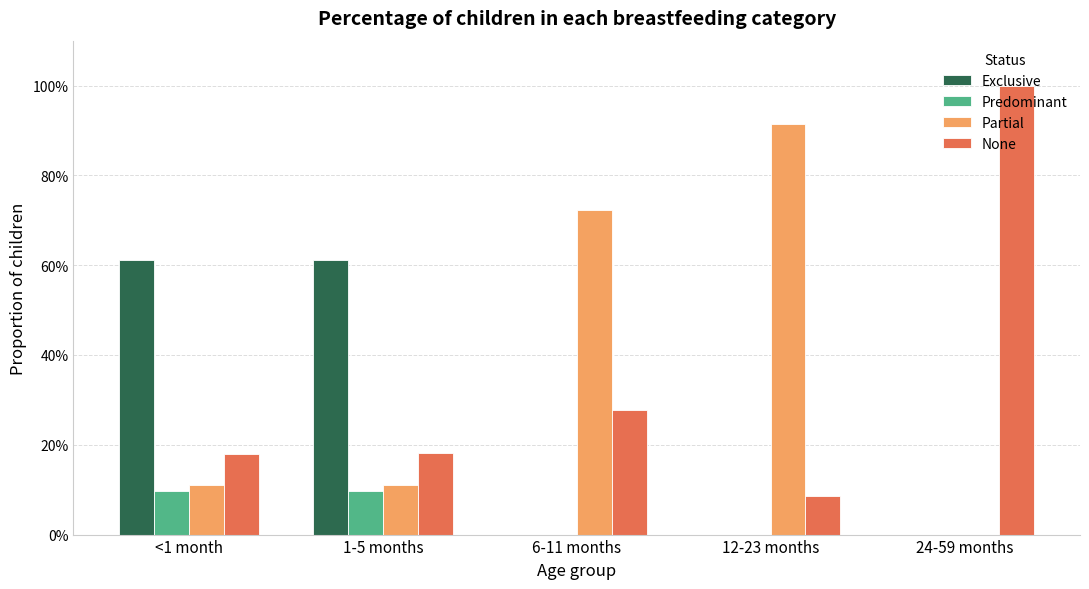

Reading left to right, list all the values displayed in this chart.

Exclusive: <1 month=0.6	1-5 months=0.6	6-11 months=0.0	12-23 months=0.0	24-59 months=0.0
Predominant: <1 month=0.1	1-5 months=0.1	6-11 months=0.0	12-23 months=0.0	24-59 months=0.0
Partial: <1 month=0.1	1-5 months=0.1	6-11 months=0.7	12-23 months=0.9	24-59 months=0.0
None: <1 month=0.2	1-5 months=0.2	6-11 months=0.3	12-23 months=0.1	24-59 months=1.0